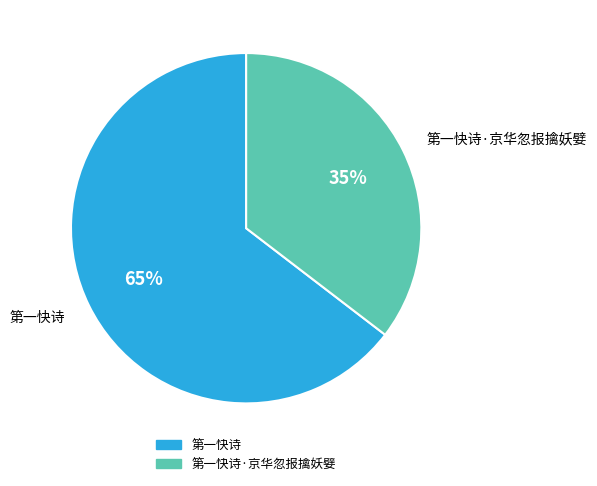

To the nearest percent, what is the average slice percentage?

50%